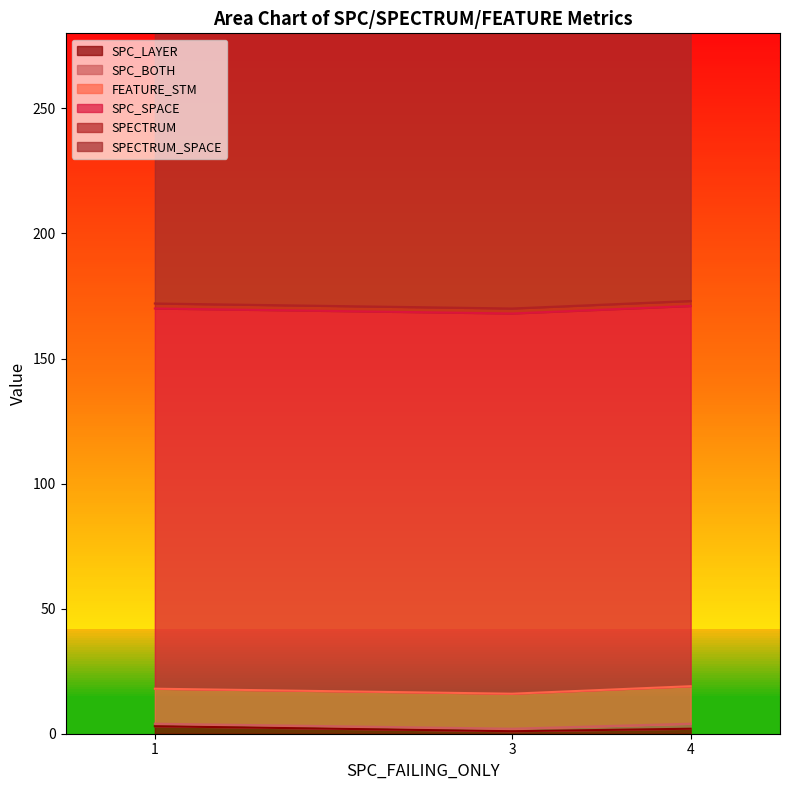

How many lines are shown in the chart?

6